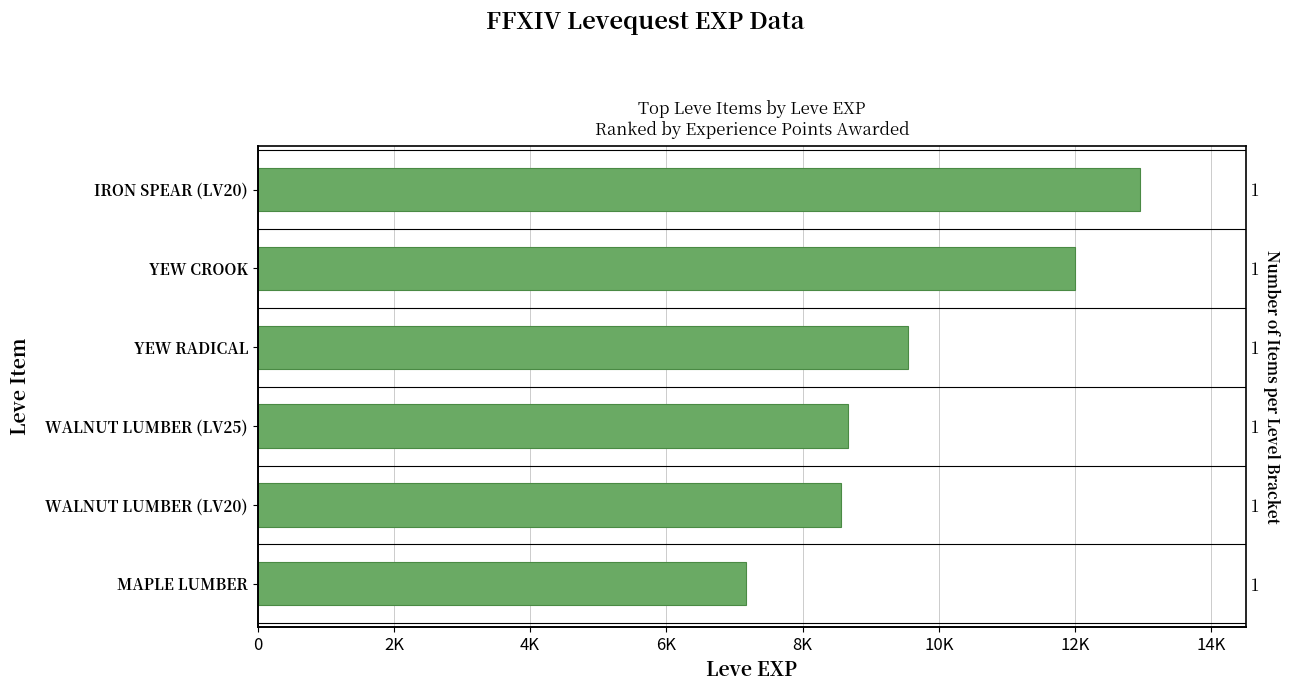

Reading left to right, list all the values displayed in this chart.

7170	8570	8660	9540	12000	12960